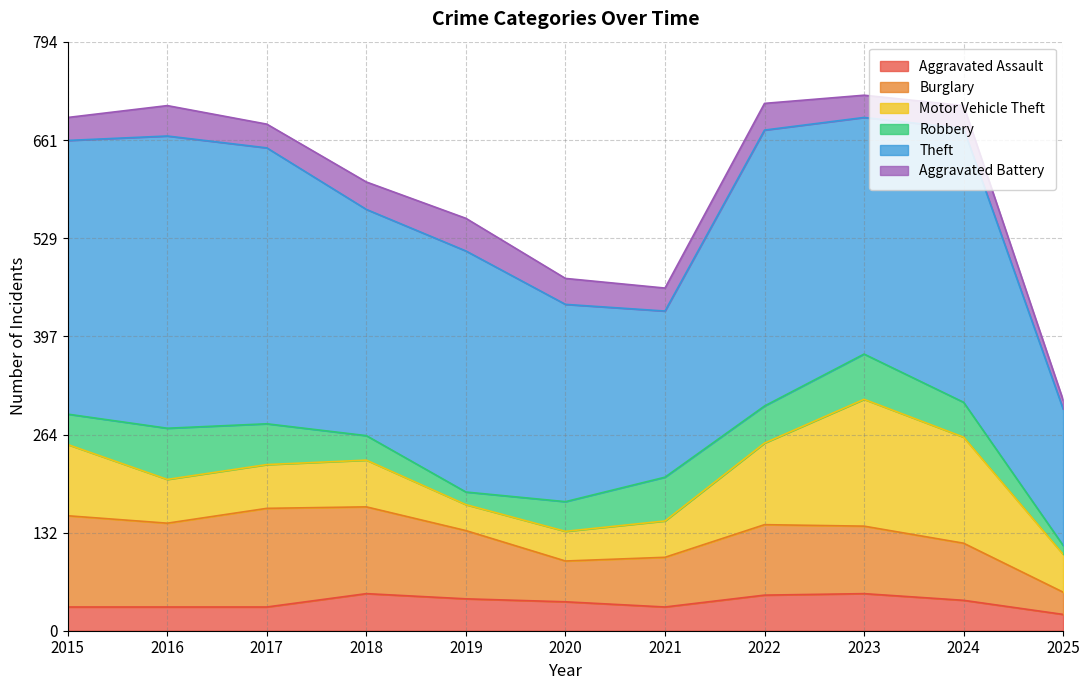

What is the maximum value for Aggravated Battery?

44